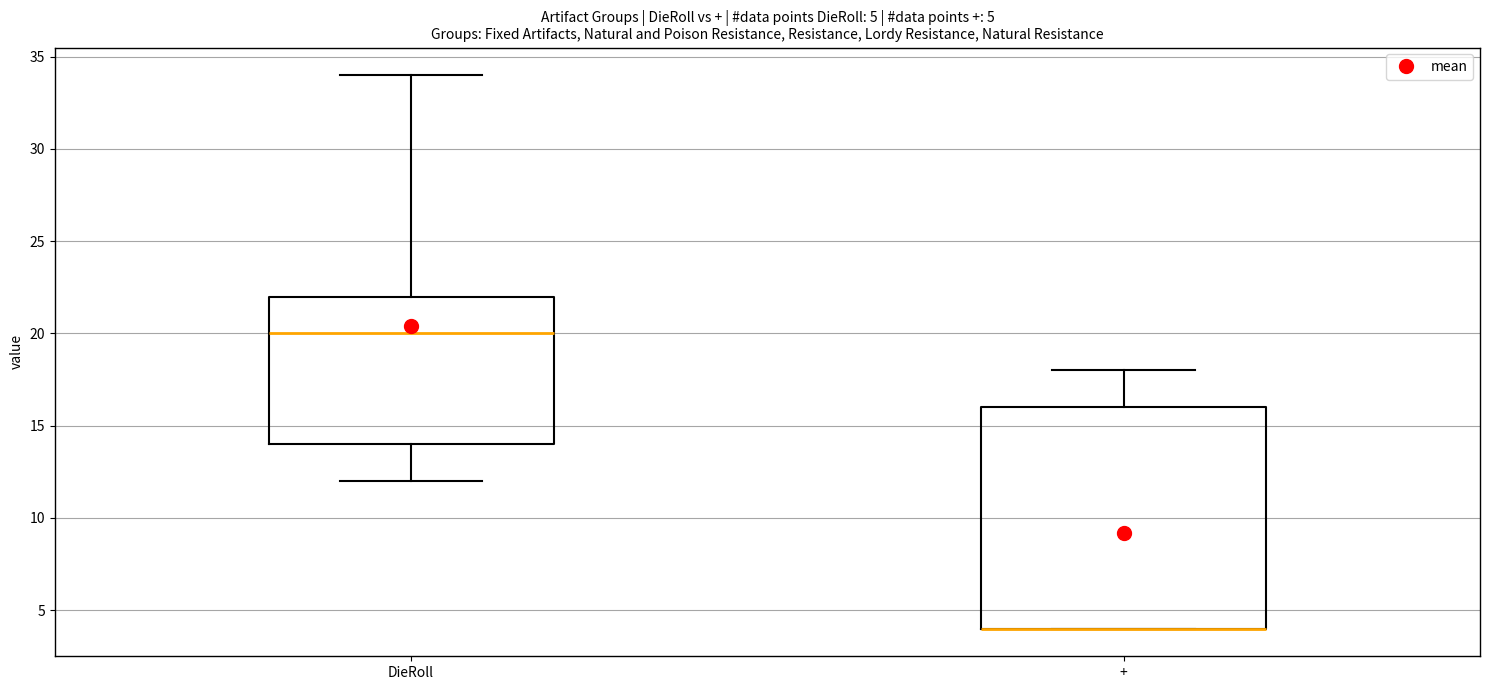

Which box is the tallest, from its lower edge to its upper edge?

+